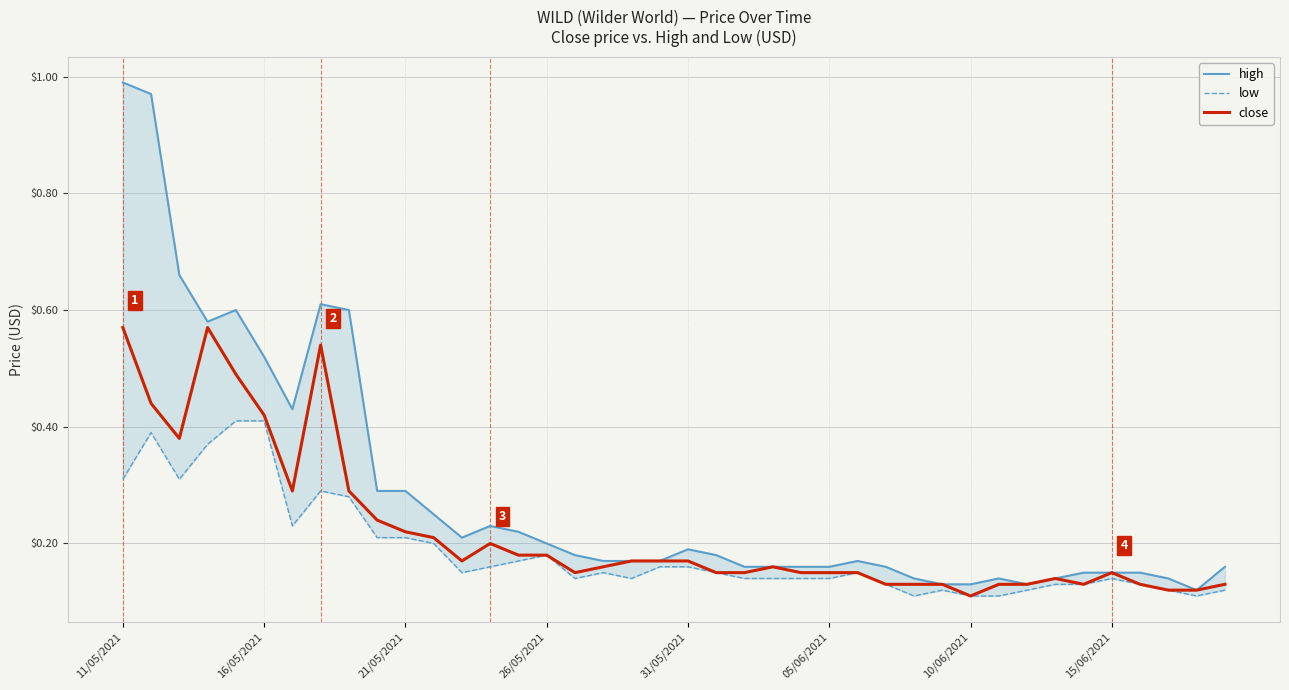

List the series in order of their overall mean, lowest first.

low, close, high